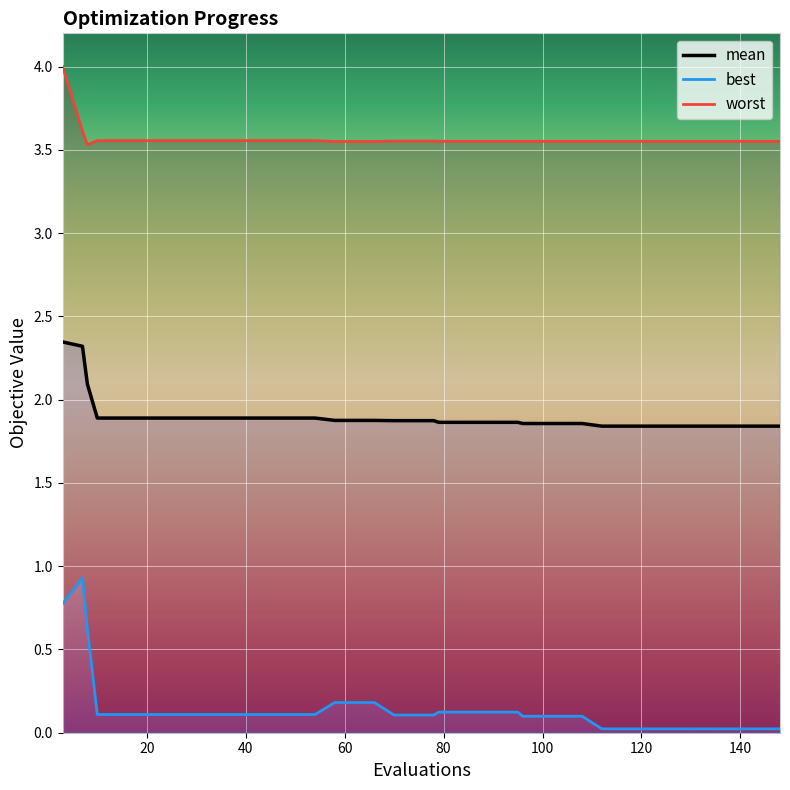

How many lines are shown in the chart?

3